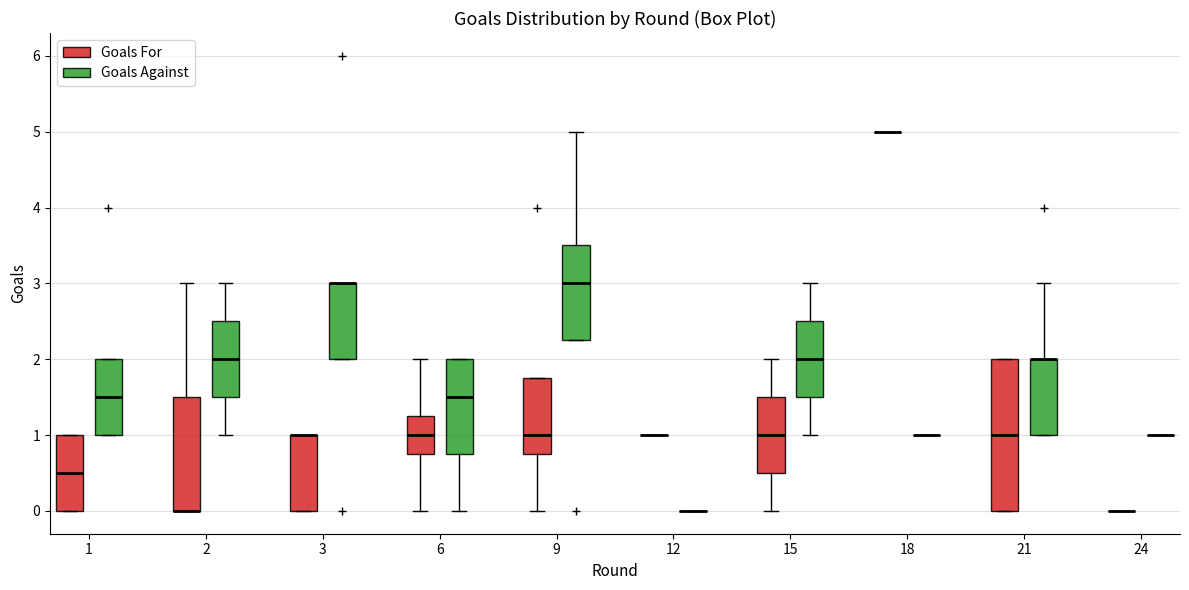

Where is the lower edge of the box for 21 (Goals For) on the y-axis? The values are not printed on the chart, so give them approximately, as read against the axis.

0.0